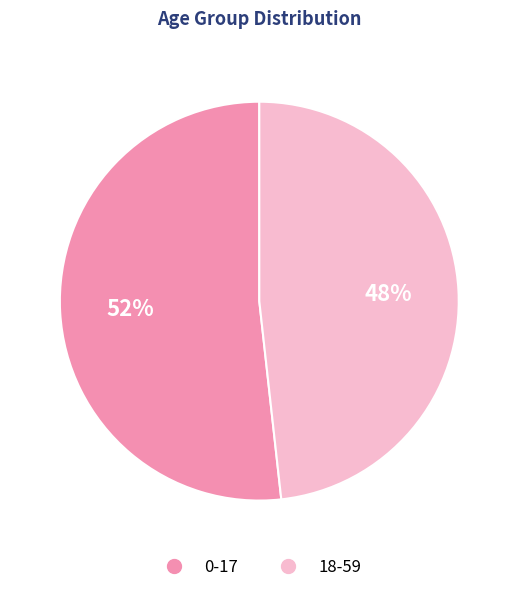

To the nearest percent, what is the combined percentage of 0-17 and 18-59?

100%